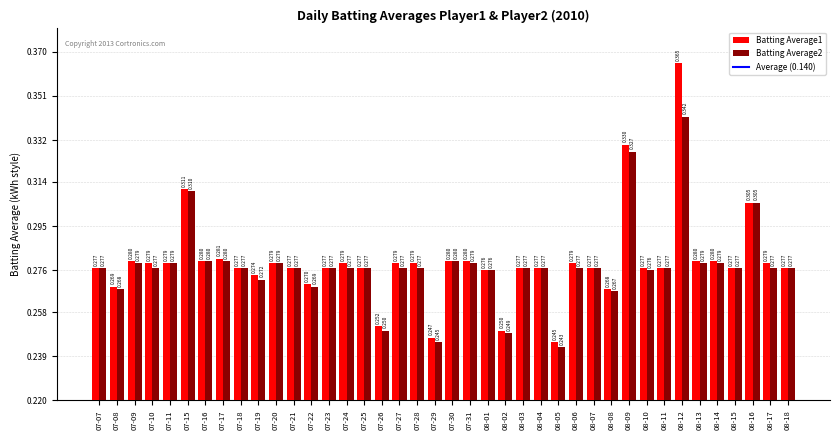

List the series in order of their peak value, lowest first.

Batting Average2, Batting Average1